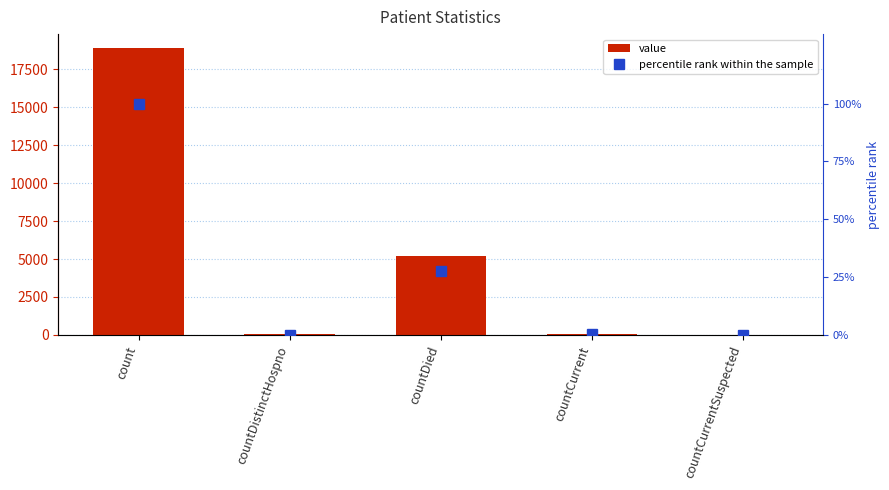

Where is value nearest to the value 9440?

countDied